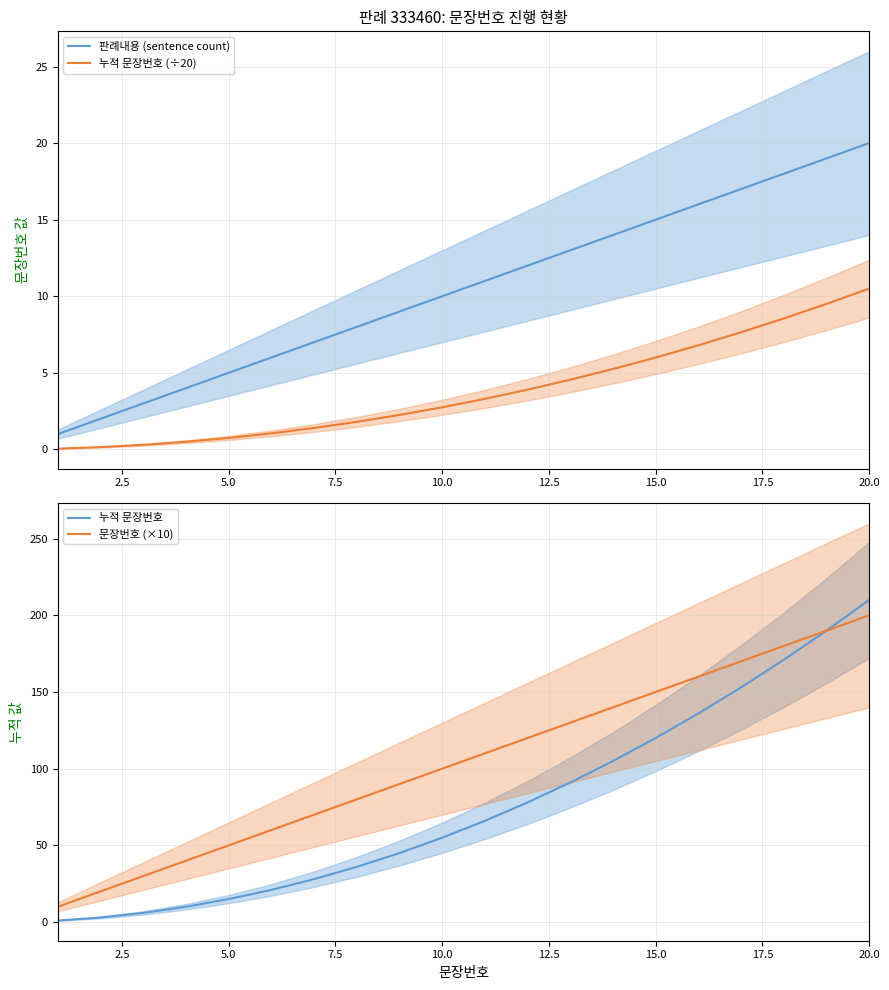

True or false: 누적 문장번호 (÷20) and 판례내용 (sentence count) intersect in this chart.

False